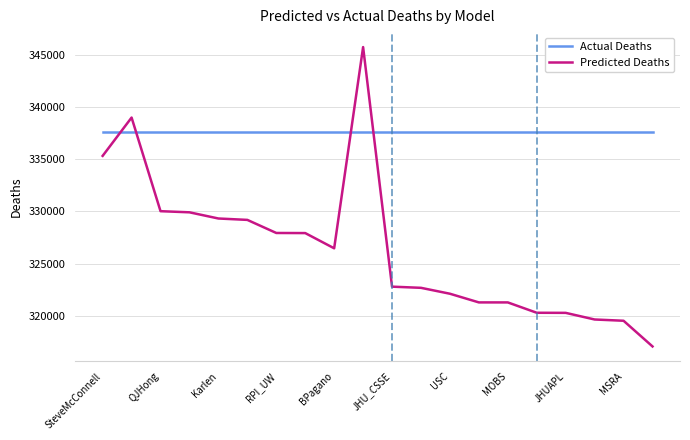

How many series are shown in this chart?

2